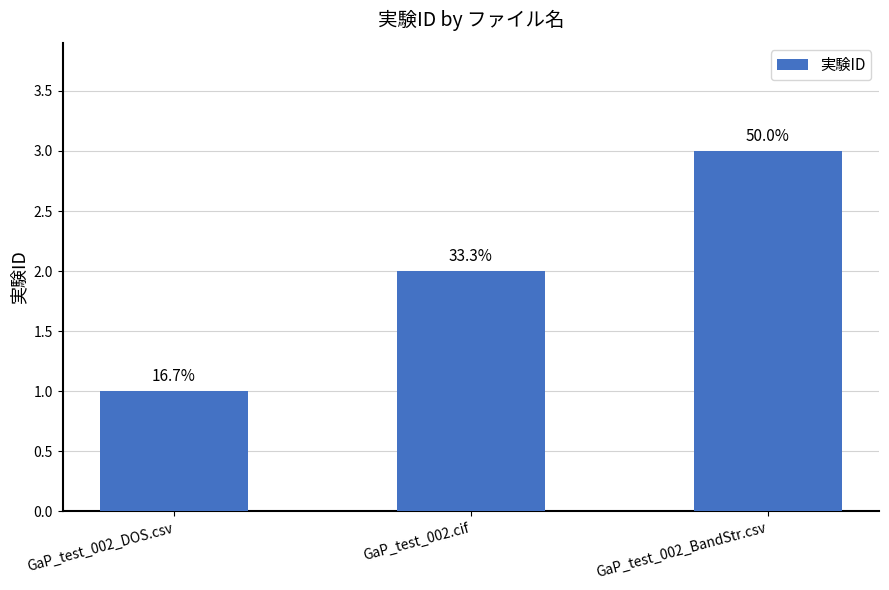

What is the approximate value at GaP_test_002.cif?

2